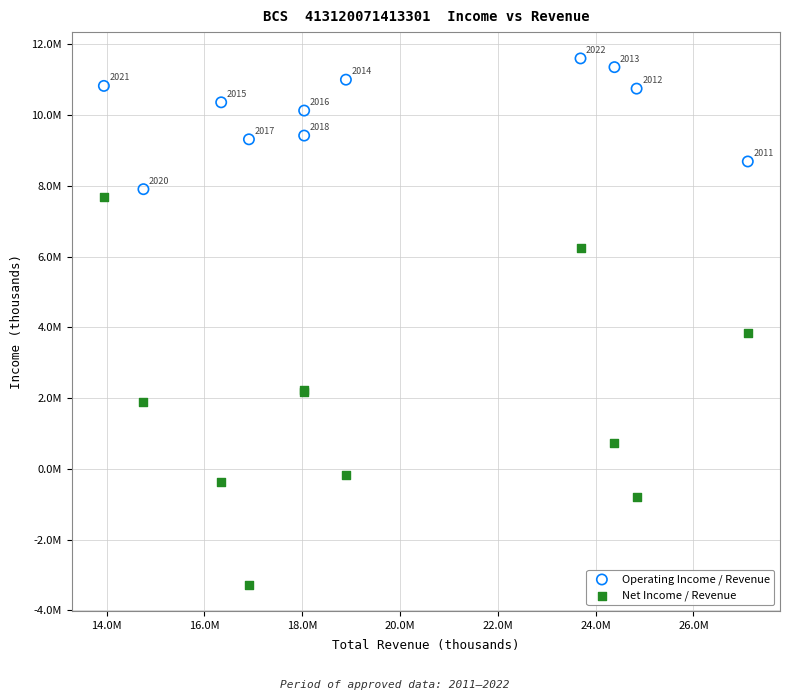

Which series has the largest Y range (max minus min)?

Net Income / Revenue